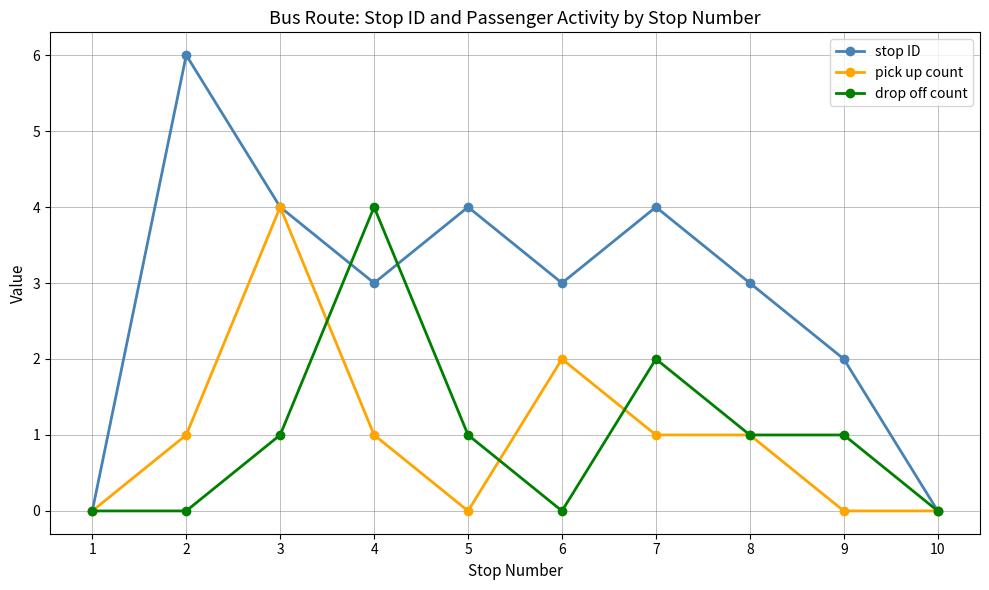

Does the chart display data point markers on the line(s)?

Yes